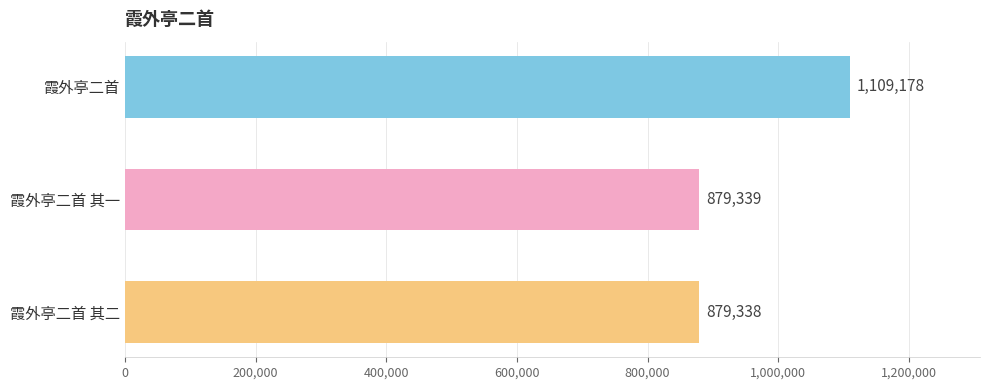

What is the difference between the maximum and minimum values?

229840